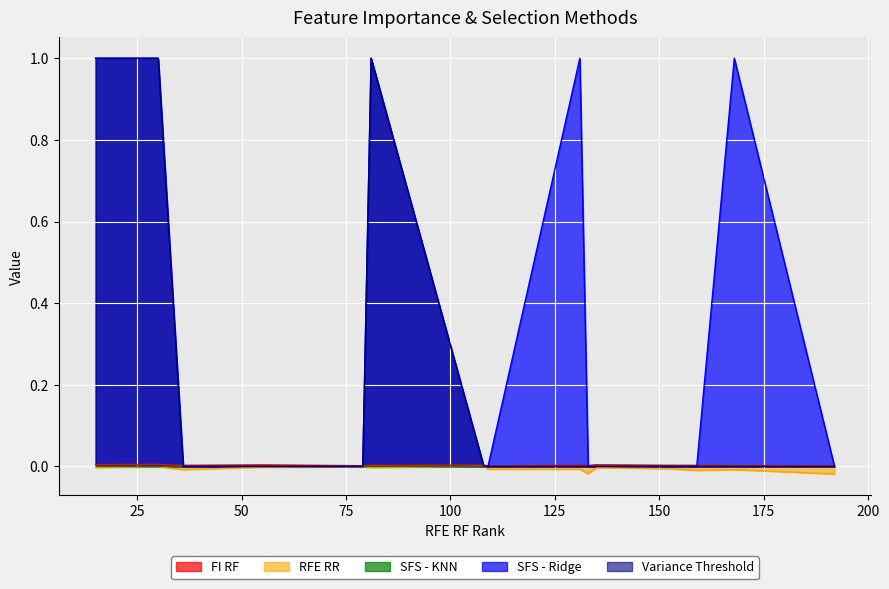

Which series has the largest total across all categories?

SFS - Ridge